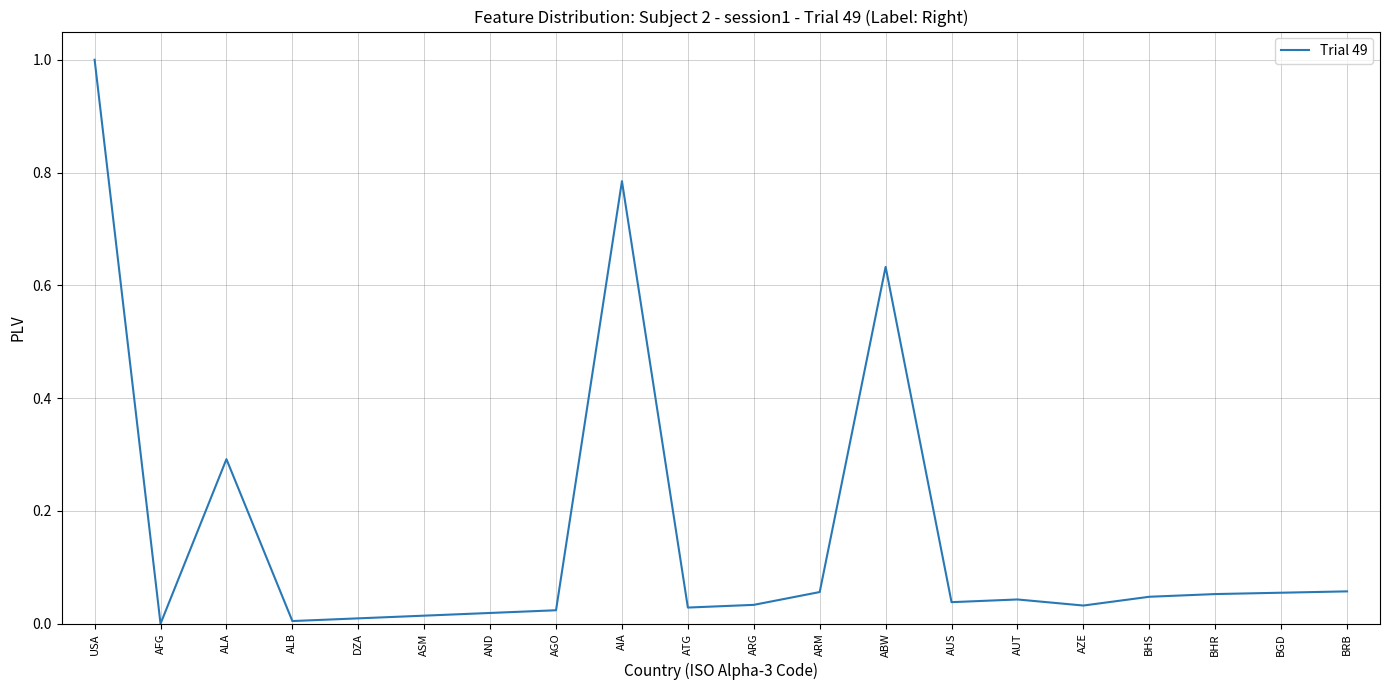

What position from the left is AUT?

15